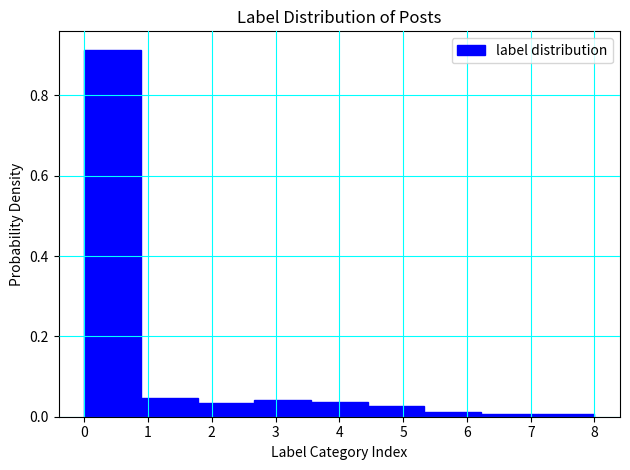

Reading left to right, list every bar in this chart as the range it spans on the x-axis followed by its height. Neither the bar edges nor the heights are printed on the chart, so give them approximately, as read against the axes.

0.0 to 0.9: 0.92
0.9 to 1.8: 0.04
1.8 to 2.7: 0.04
2.7 to 3.6: 0.04
3.6 to 4.4: 0.04
4.4 to 5.3: 0.02
5.3 to 6.2: under 0.02
6.2 to 7.1: under 0.02
7.1 to 8.0: under 0.02